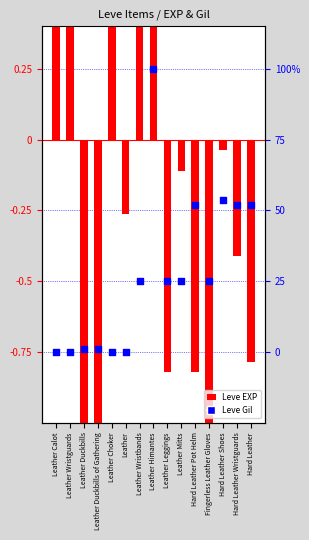

Which series has the largest total across all categories?

Leve EXP